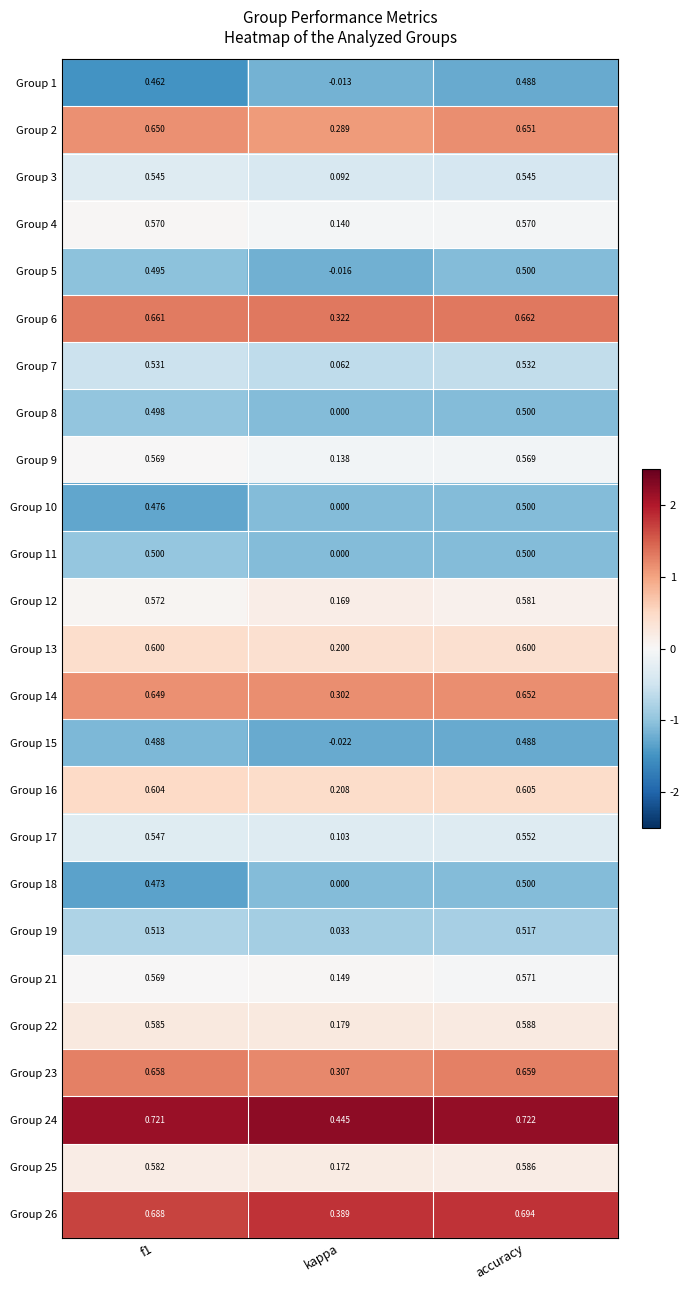

At which category is the sum across all series the highest?

accuracy